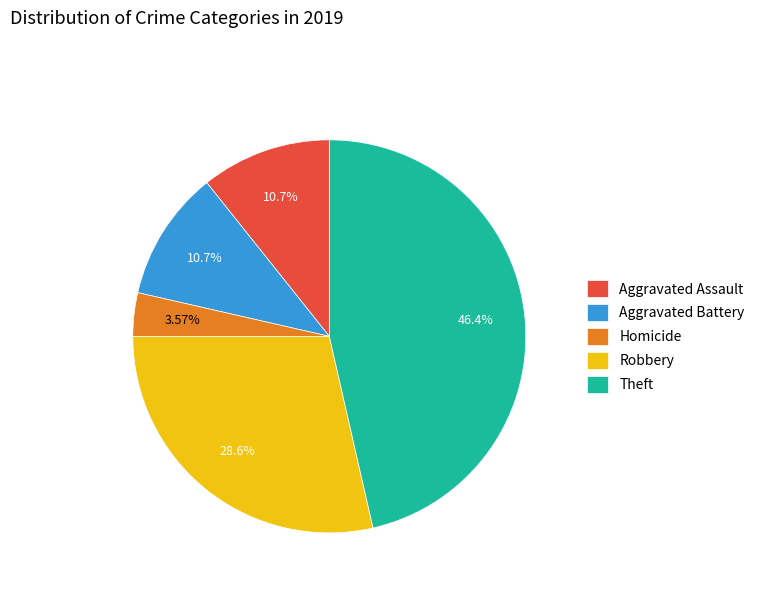

Is the sum of Aggravated Battery and Homicide greater than half?

No